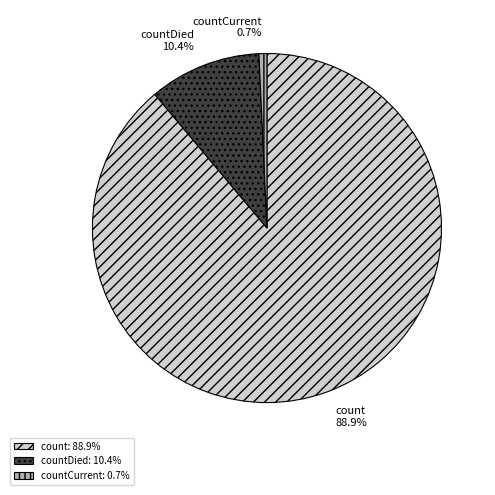

How many segments does this pie chart have?

3